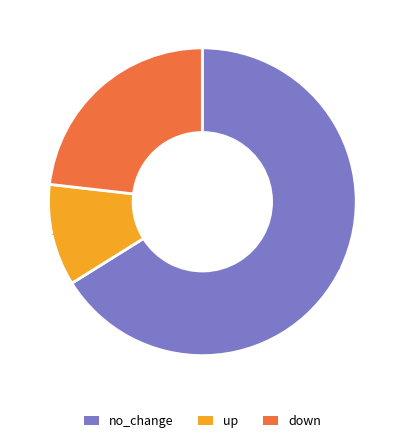

Does any single category account for the majority?

Yes